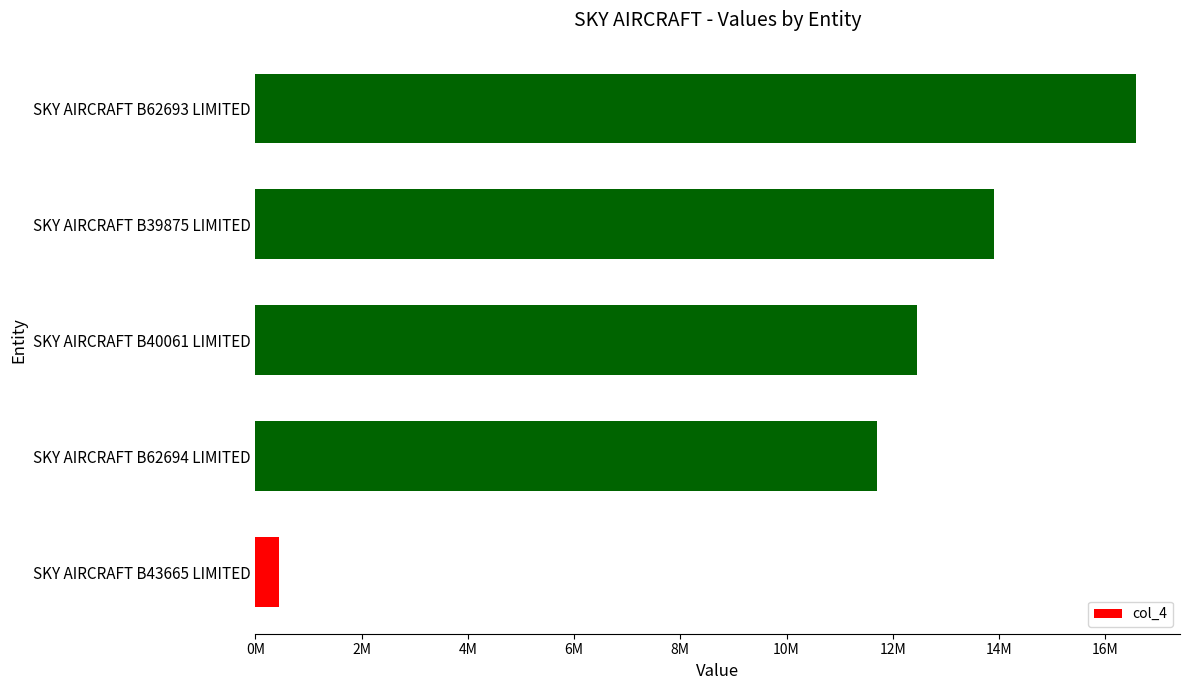

List the labels in order of value, smallest first.

SKY AIRCRAFT B43665 LIMITED, SKY AIRCRAFT B62694 LIMITED, SKY AIRCRAFT B40061 LIMITED, SKY AIRCRAFT B39875 LIMITED, SKY AIRCRAFT B62693 LIMITED